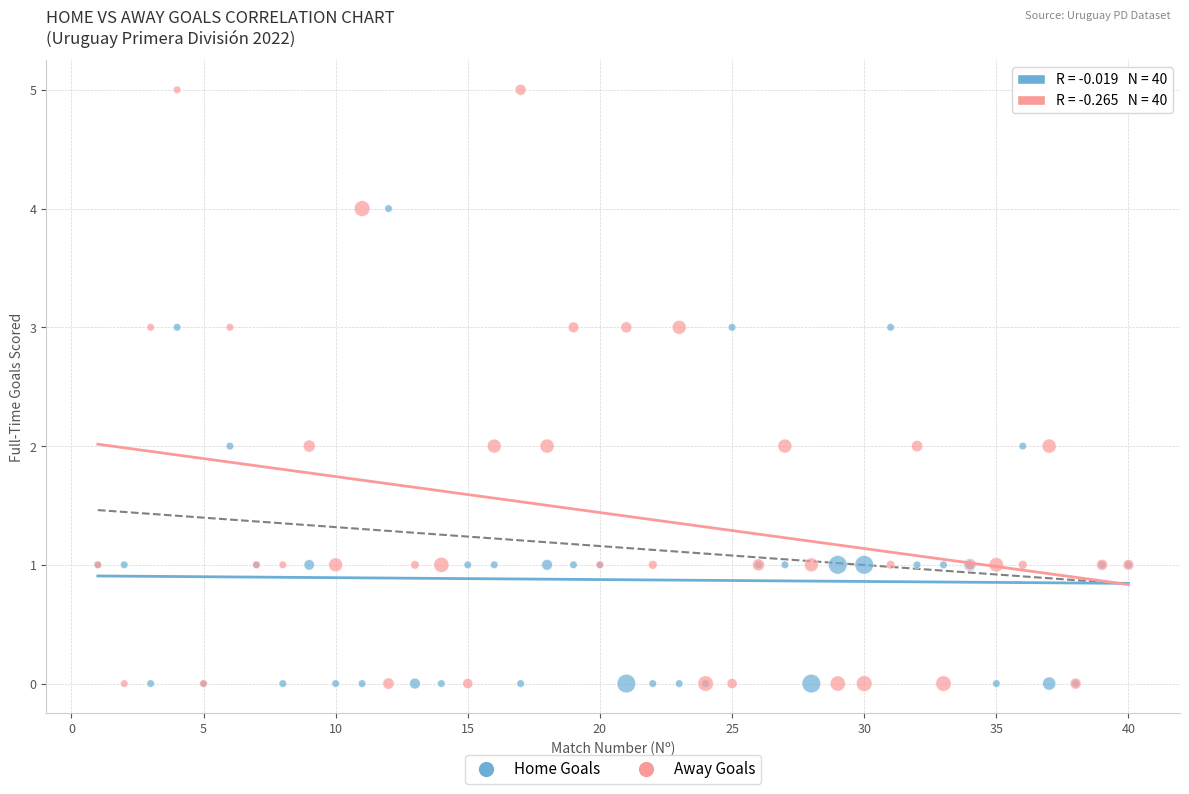

Which series contains the highest Y value?

Away Goals